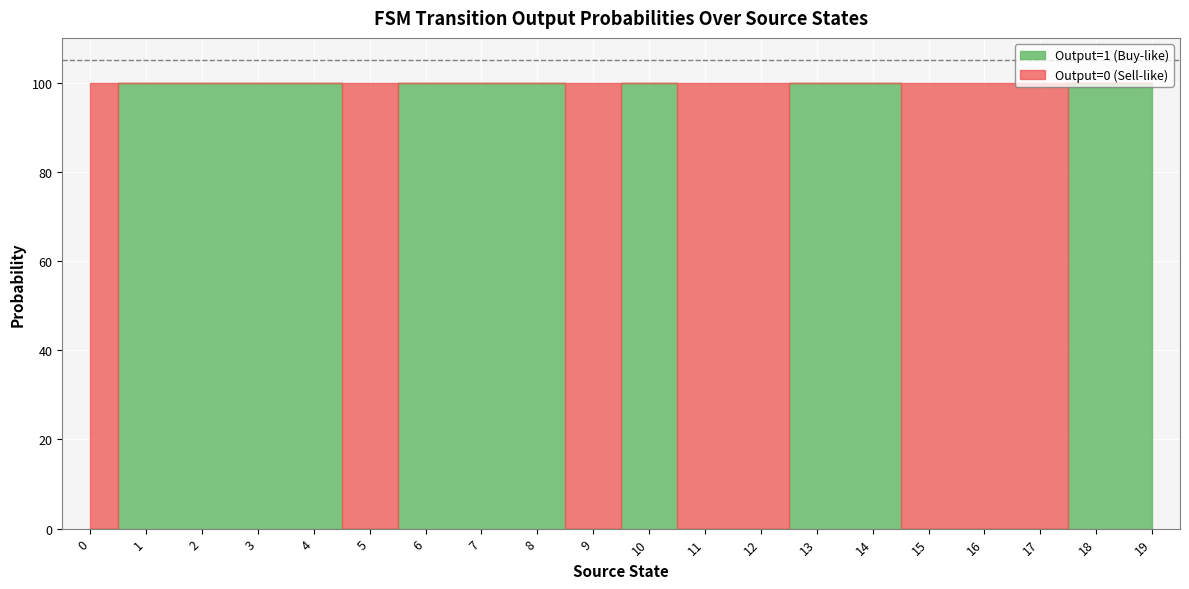

What is the difference between the maximum and second lowest values in the output_symbol series?

1